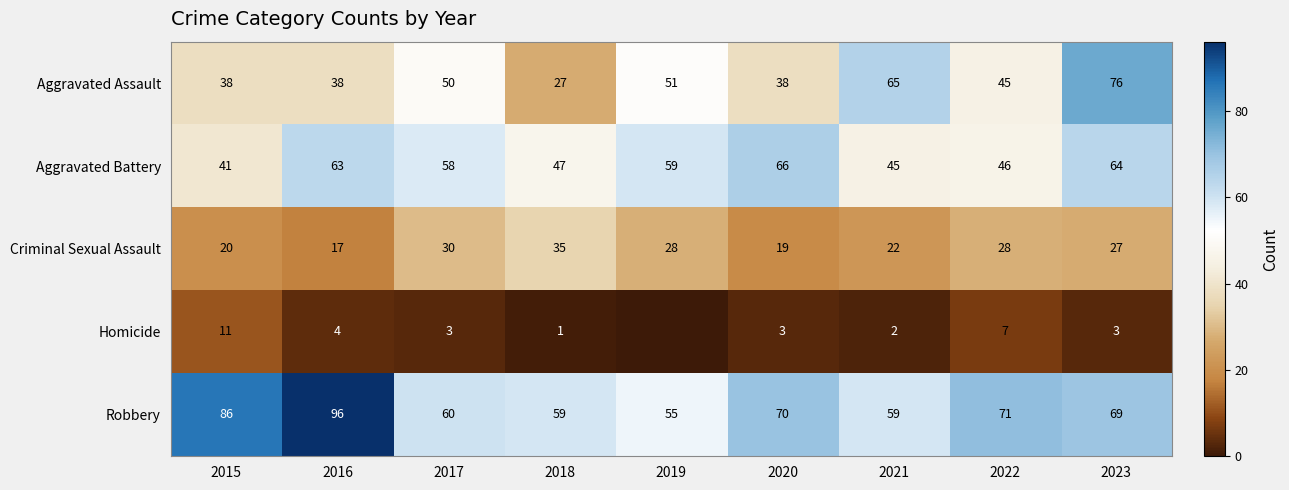

At which label is Aggravated Battery closest to 53?

2017